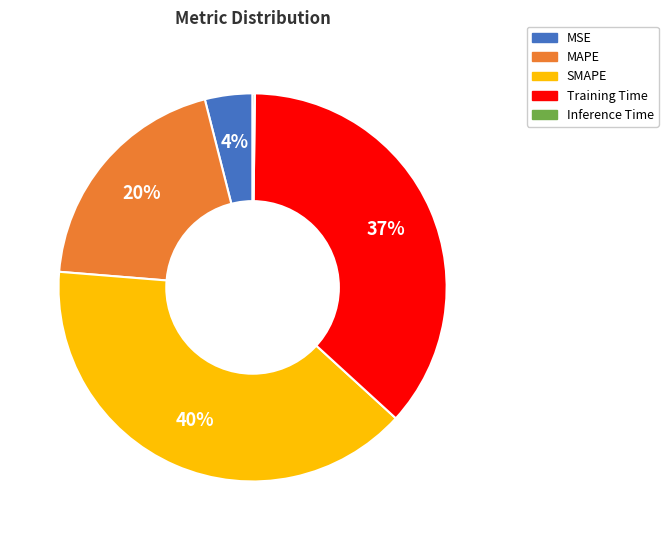

To the nearest percent, what portion does Training Time represent?

37%